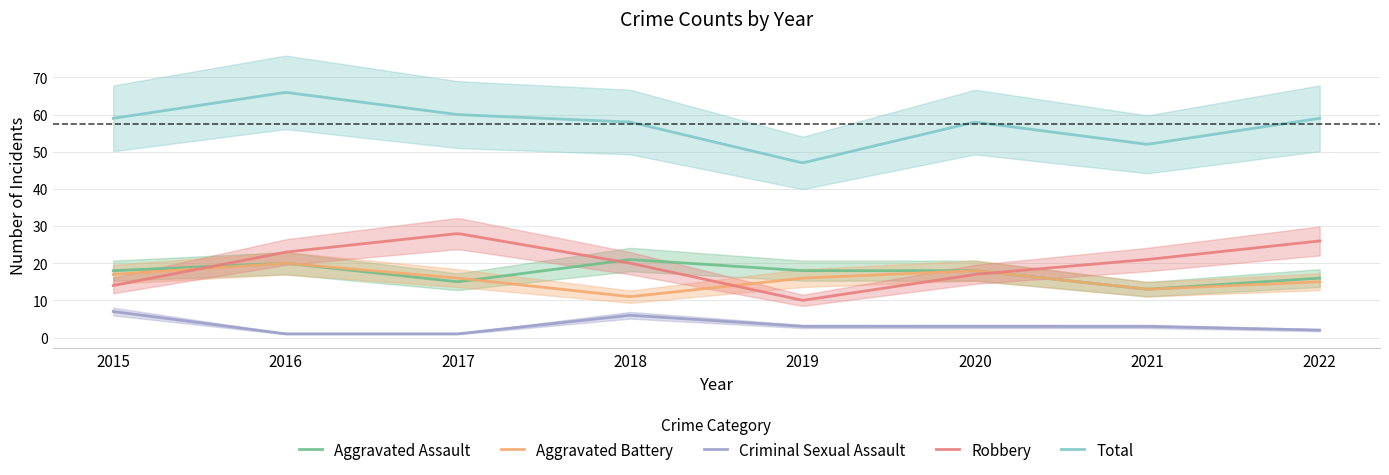

What is the difference between the second highest and minimum values in the Aggravated Assault series?

7.9